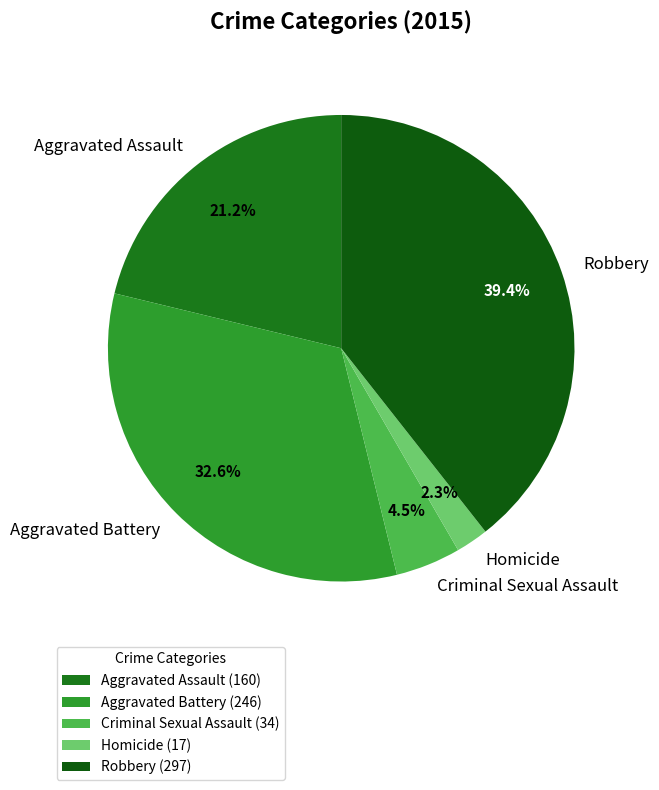

Between Robbery and Aggravated Battery, which is larger?

Robbery